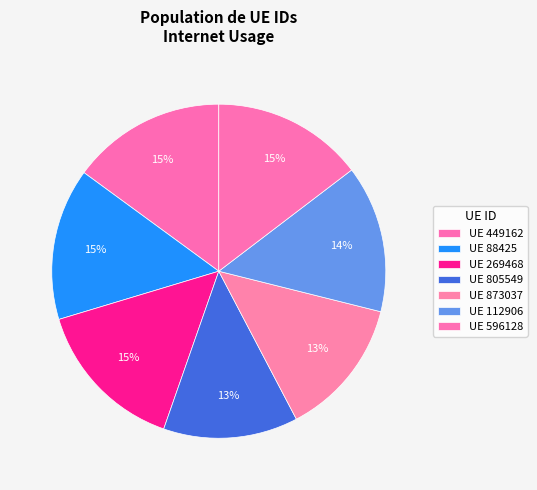

How many slices are in this pie chart?

7